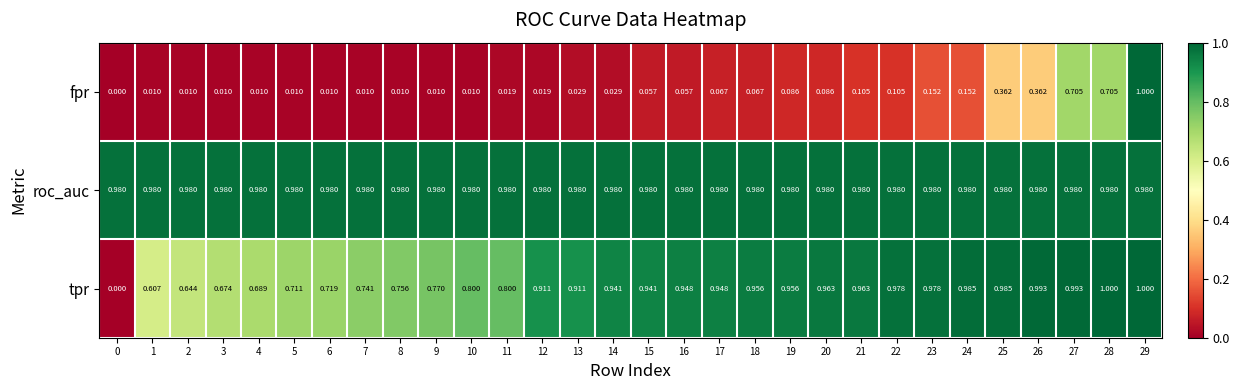

Which series has the largest total across all categories?

roc_auc